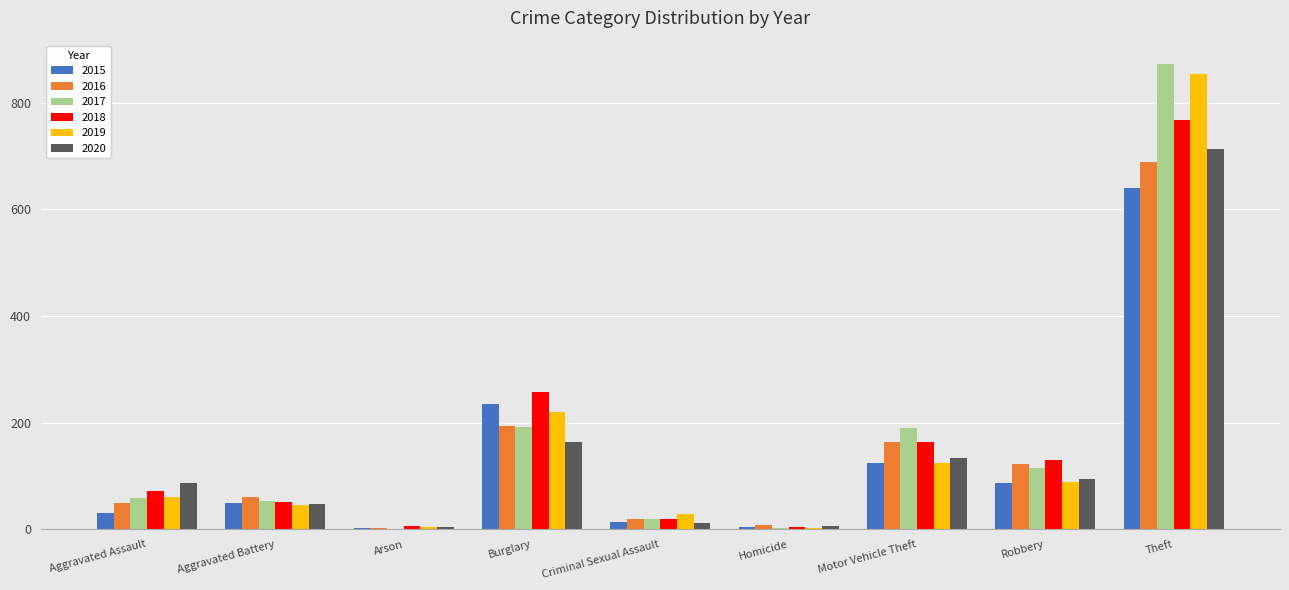

What is the greatest value displayed?

873